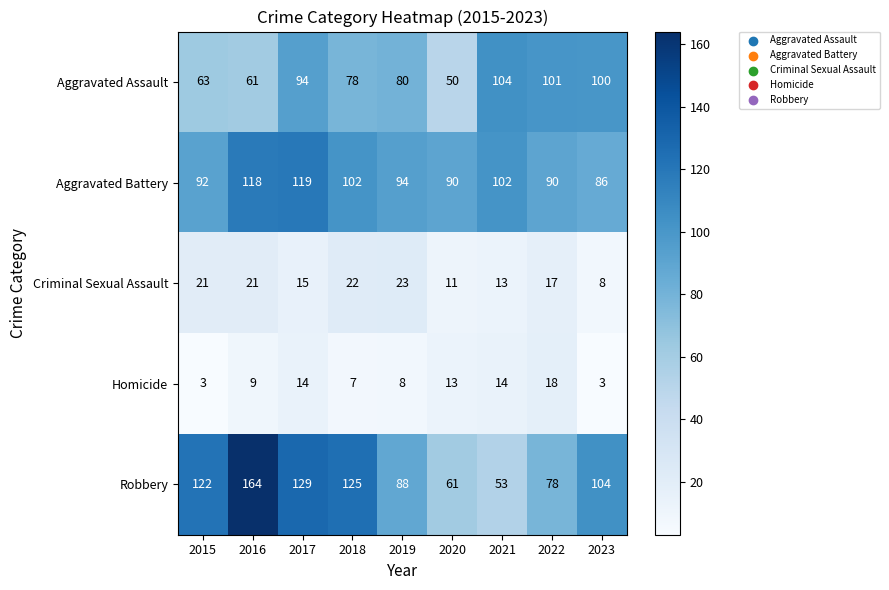

The Aggravated Battery series shows 119 at 2017. True or false?

True